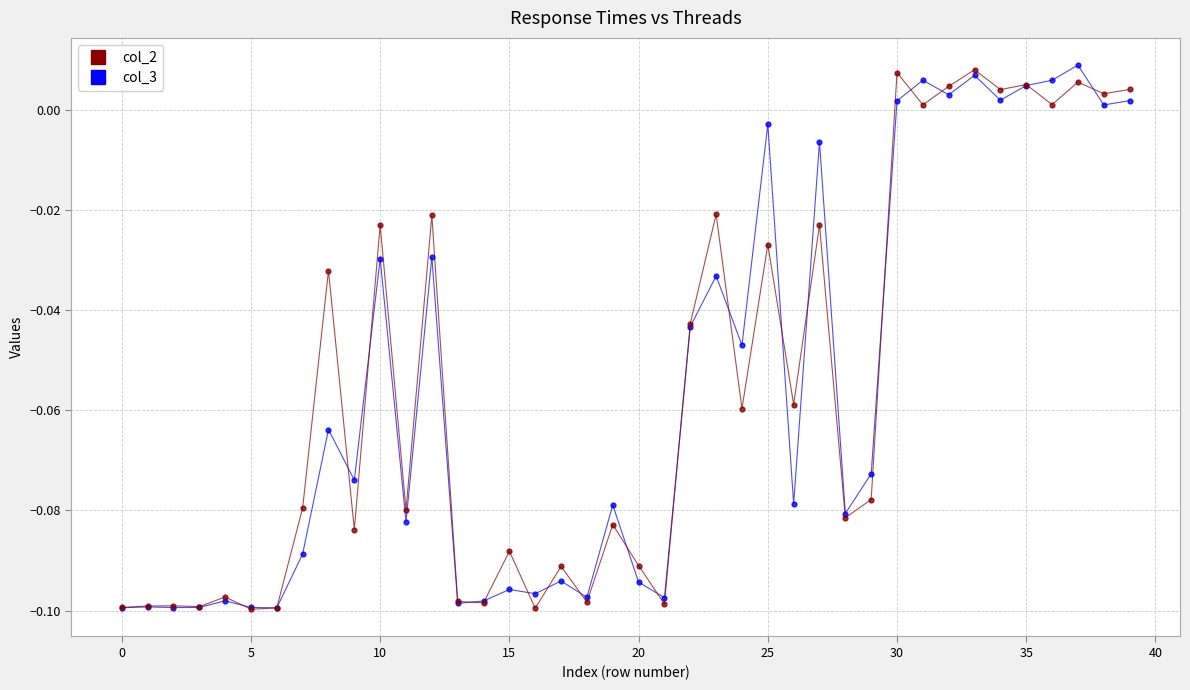

What are all the series names shown in the legend?

col_2, col_3